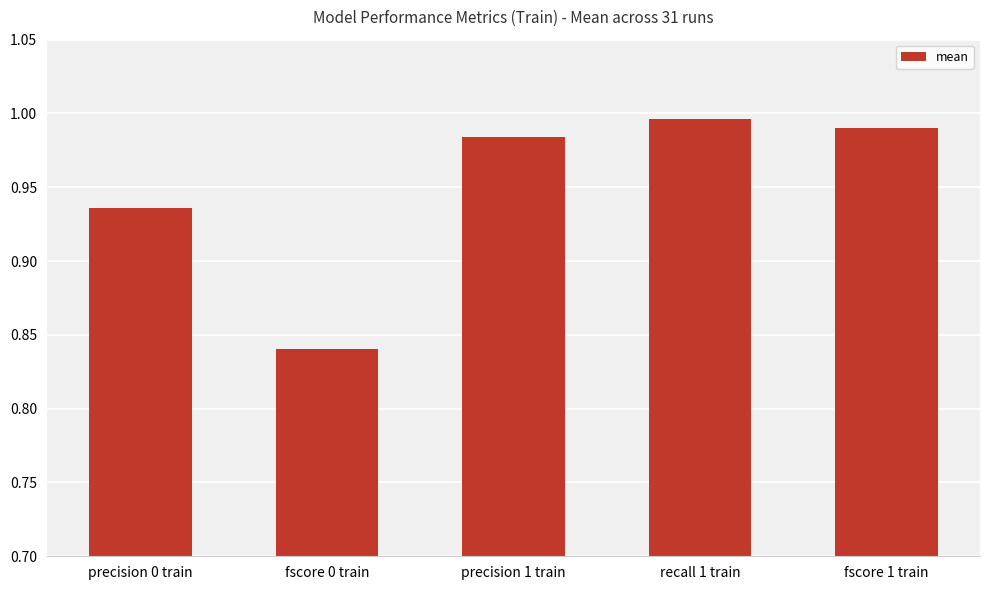

What is the label of the 1st bar from the left?

precision 0 train